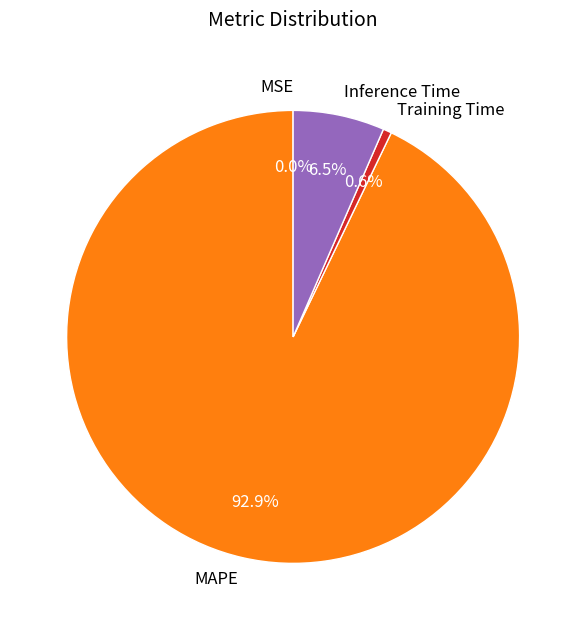

To the nearest percent, what is the average slice percentage?

25%